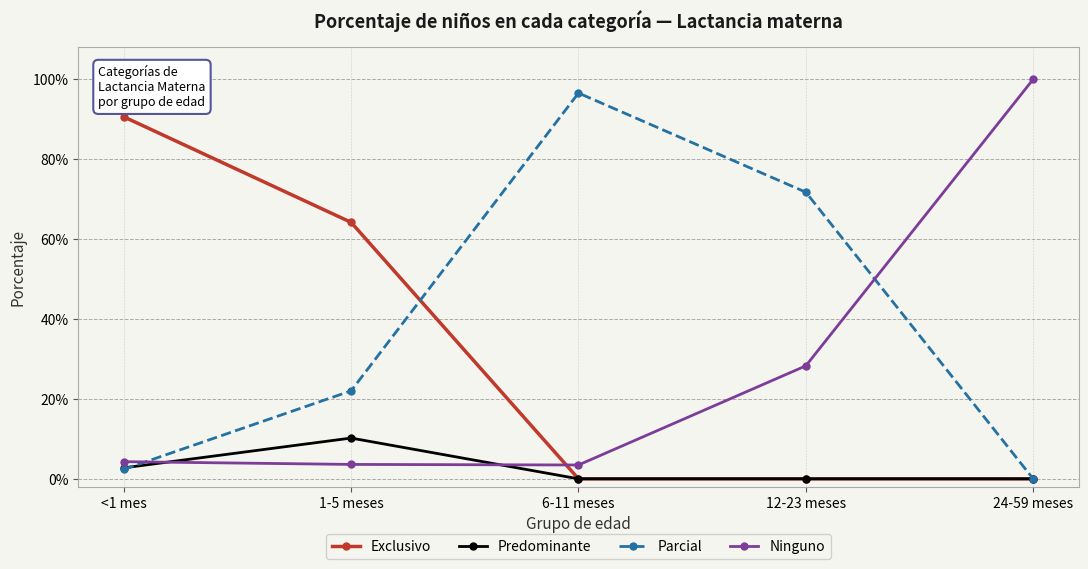

Does the chart have visible grid lines?

Yes